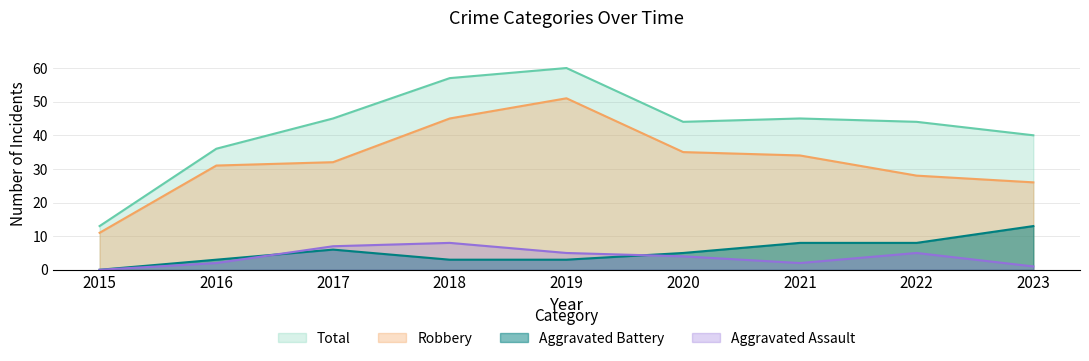

At which label is Aggravated Battery closest to 6?

2017